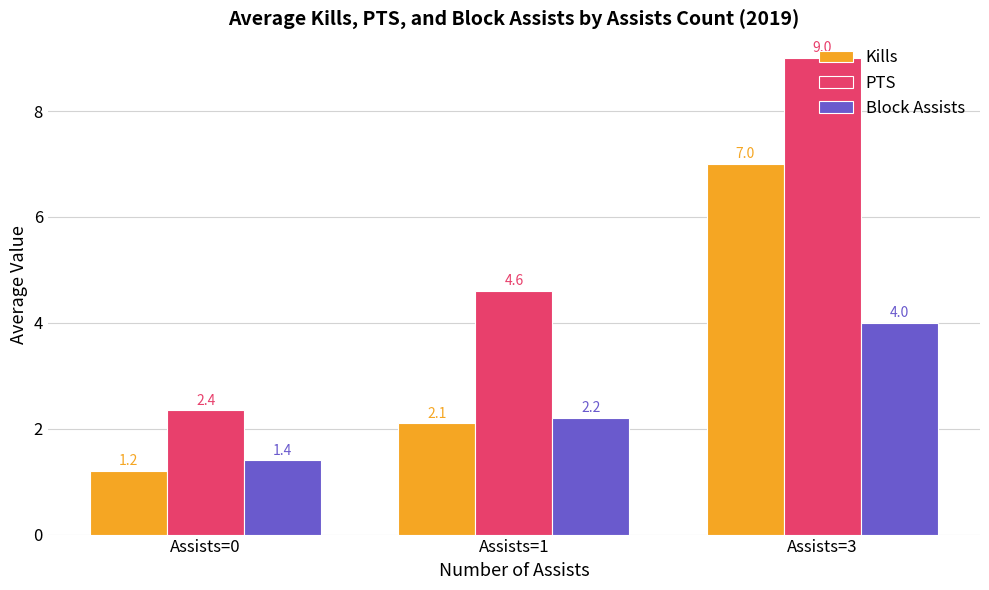

The value of PTS at Assists=1 is 0.9. True or false?

False